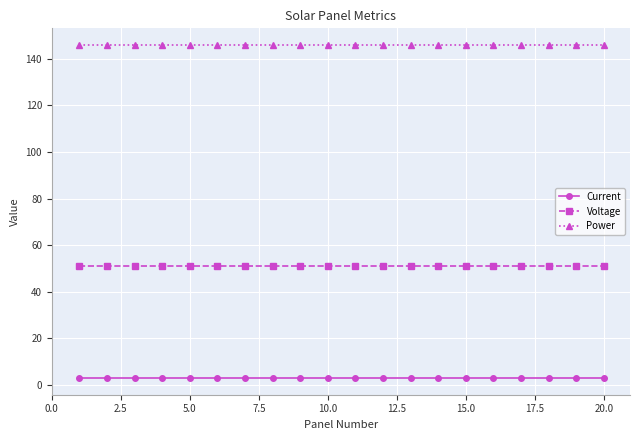

What is the maximum value for Current?

2.9